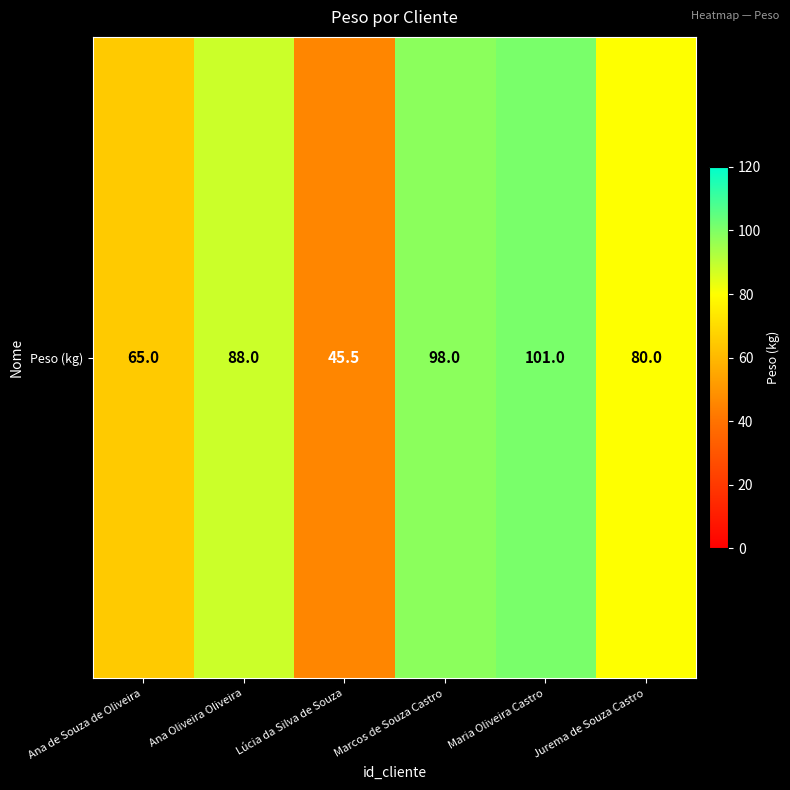

What is the difference between the second highest and minimum values?

52.5